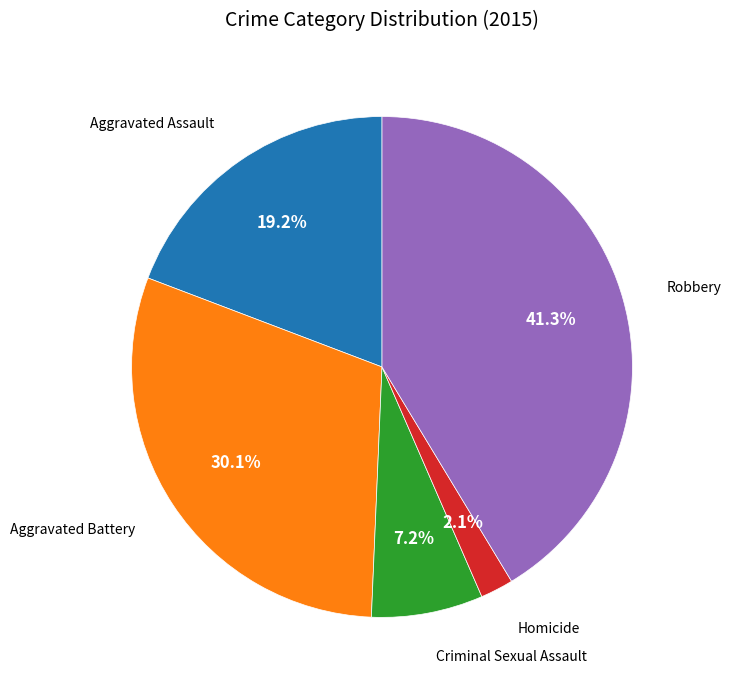

To the nearest percent, what is the difference between the largest and smallest slice percentages?

39%